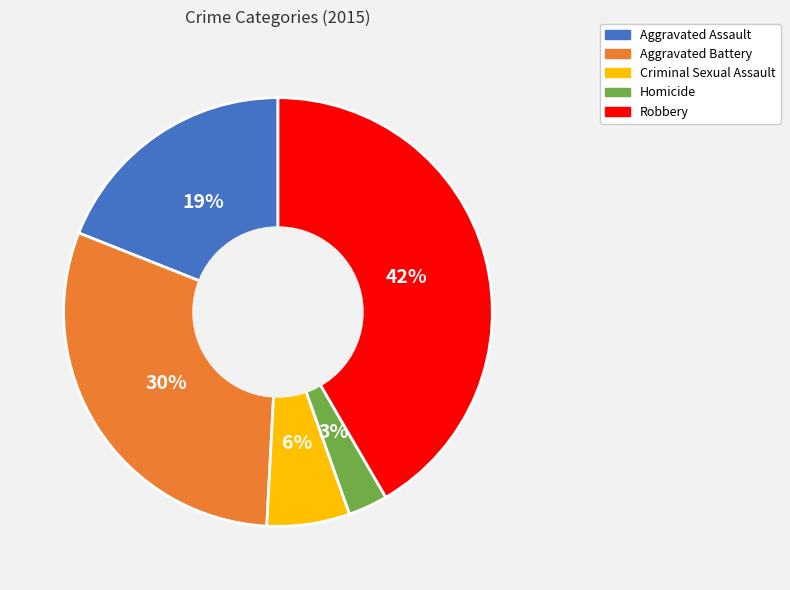

Combined, do Robbery and Criminal Sexual Assault account for over 50%?

No